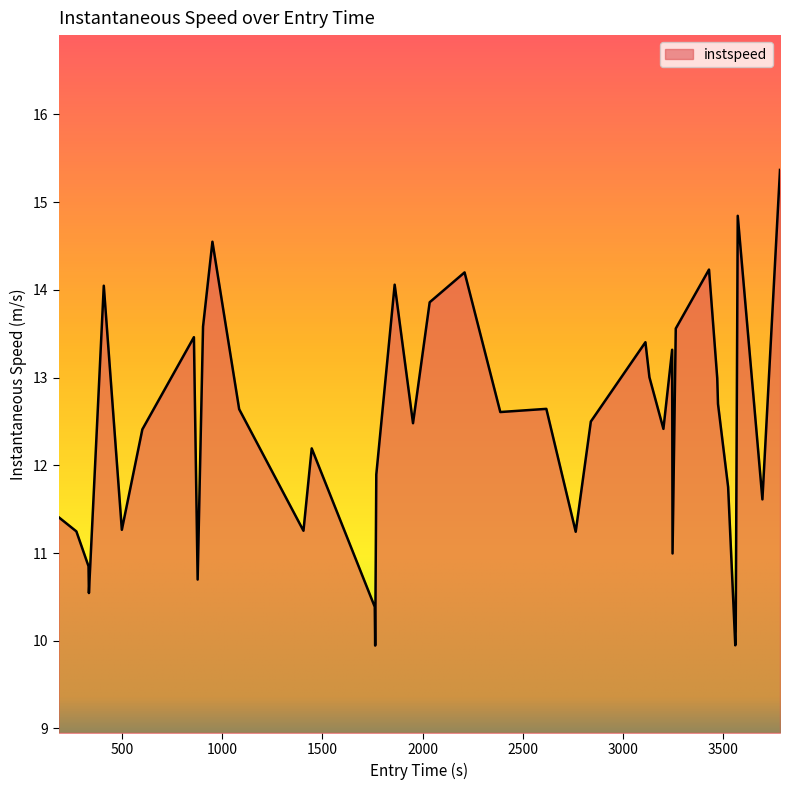

How many series are shown in this chart?

1